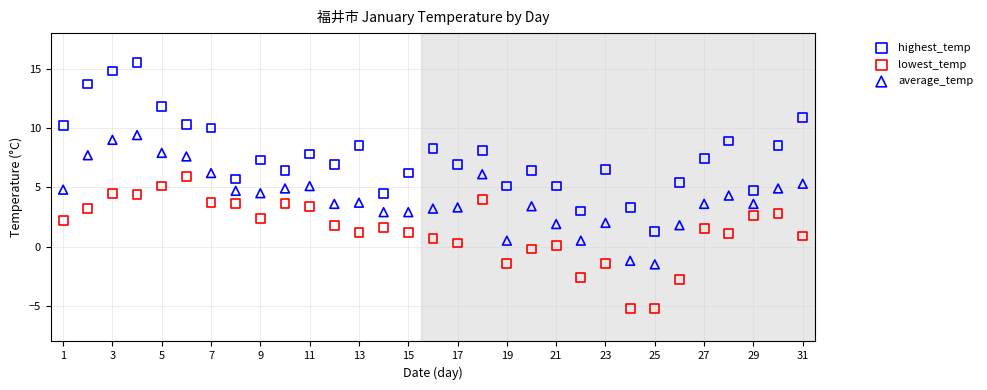

What are all the series names shown in the legend?

highest_temp, lowest_temp, average_temp